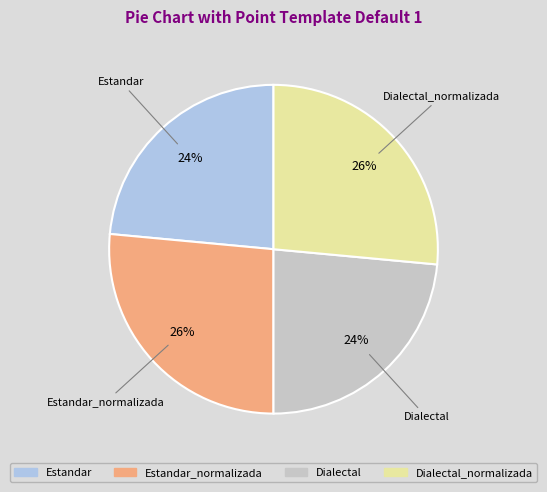

Does any single category account for the majority?

No